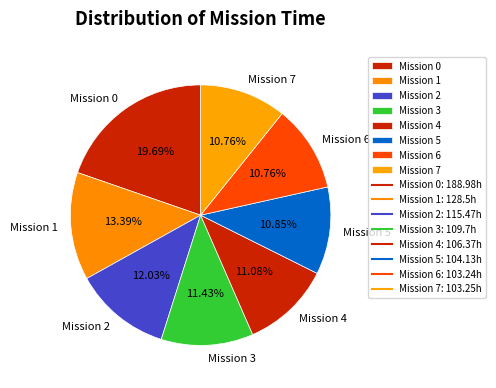

Does Mission 5 represent more than half of the total?

No